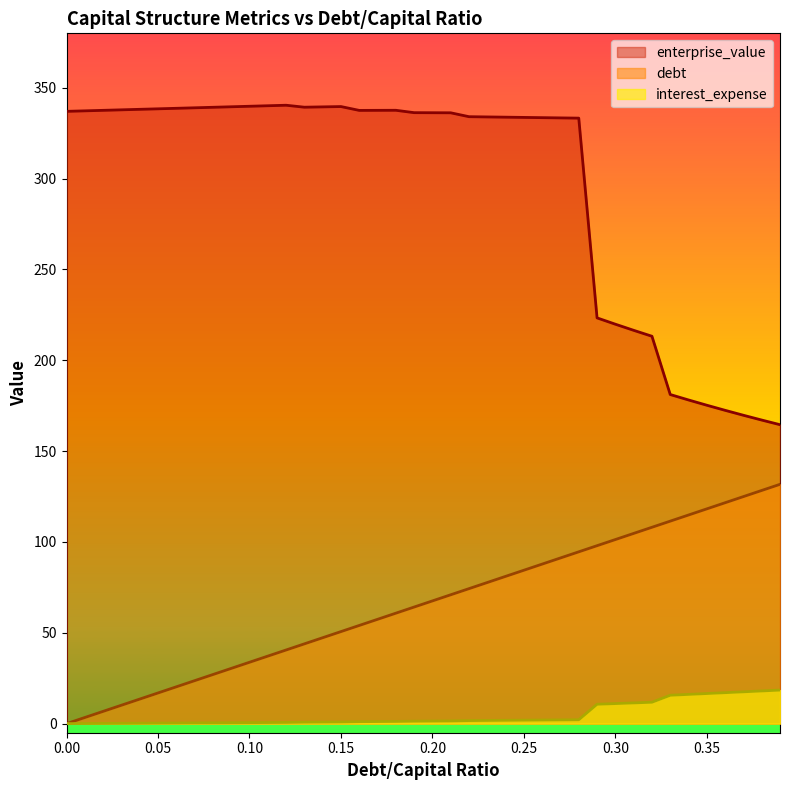

What is the difference between the highest and lowest values at 0.37?

152.2